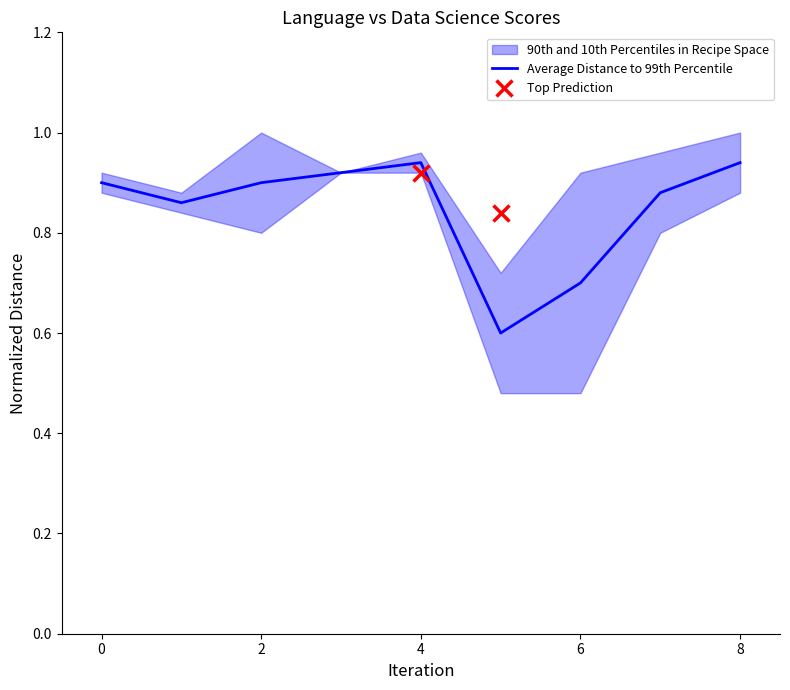

What is the lowest value of the Average Distance to 99th Percentile series?

0.6